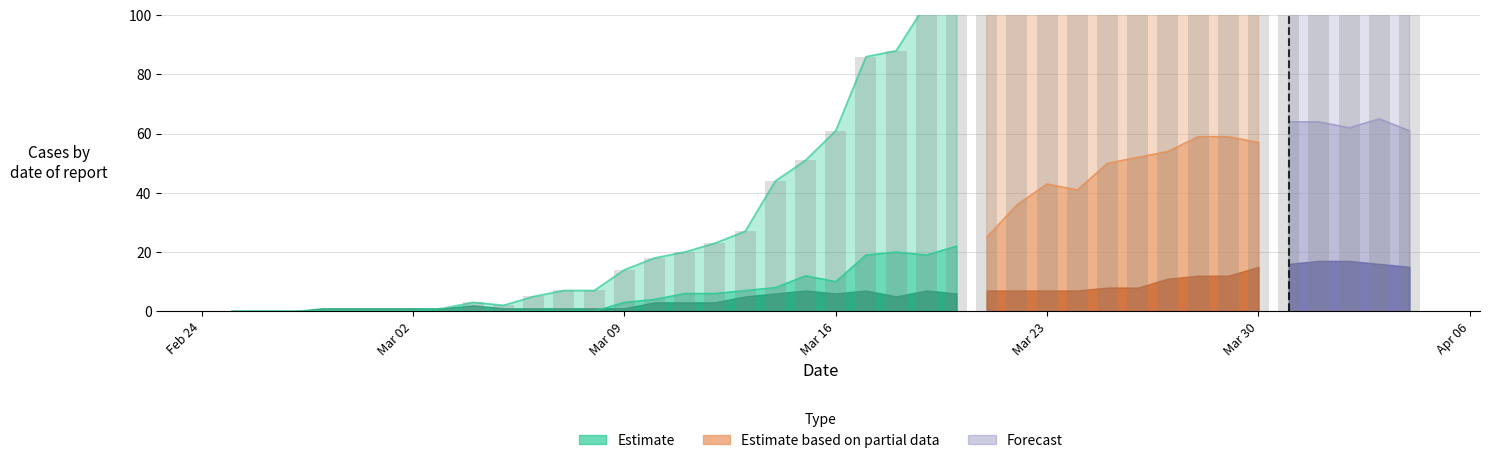

Which has a higher value, 21 or 5?

21